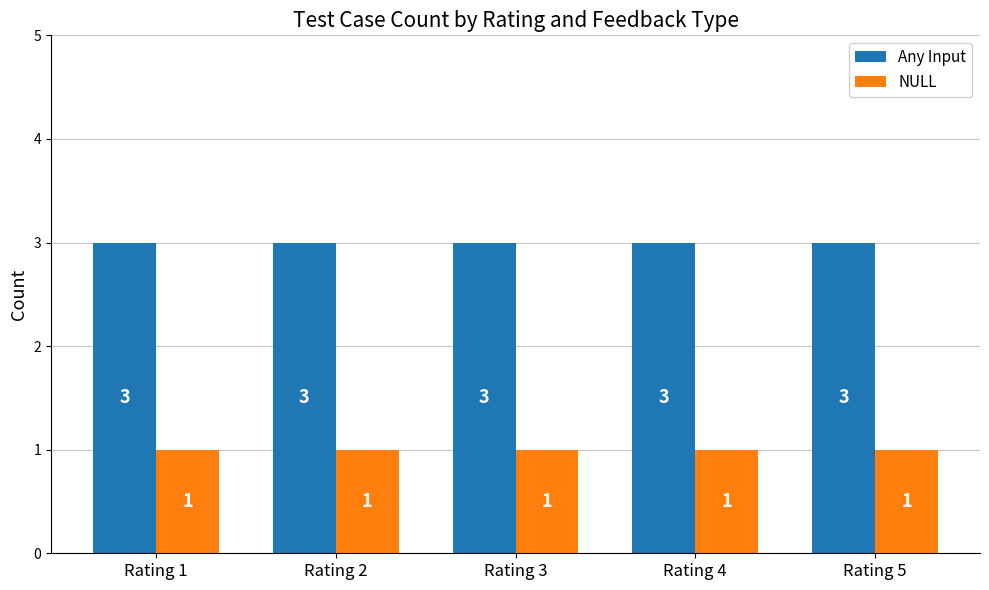

How many data points does each series have?

5